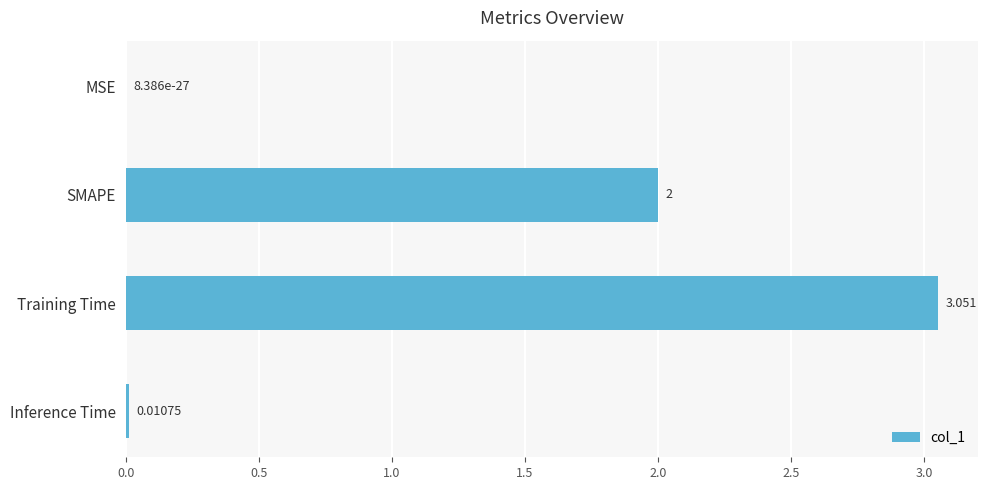

Between MSE and Training Time, which is larger?

Training Time